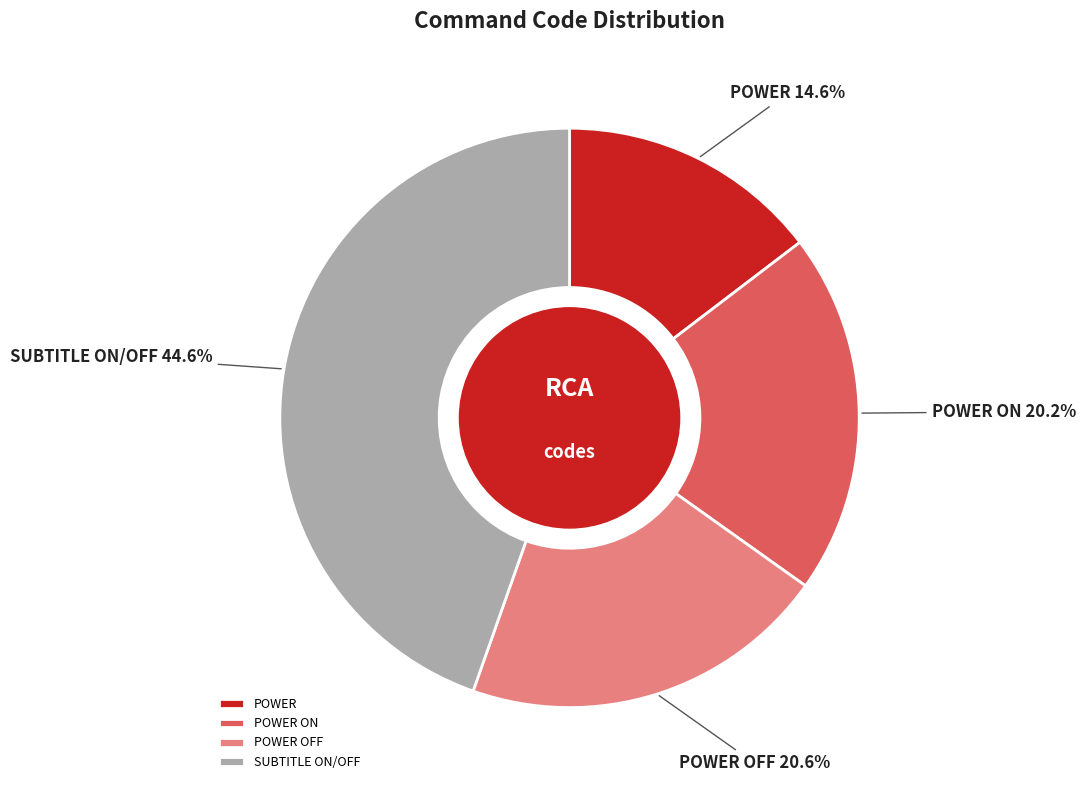

What percentage is the POWER slice, to the nearest percent?

15%